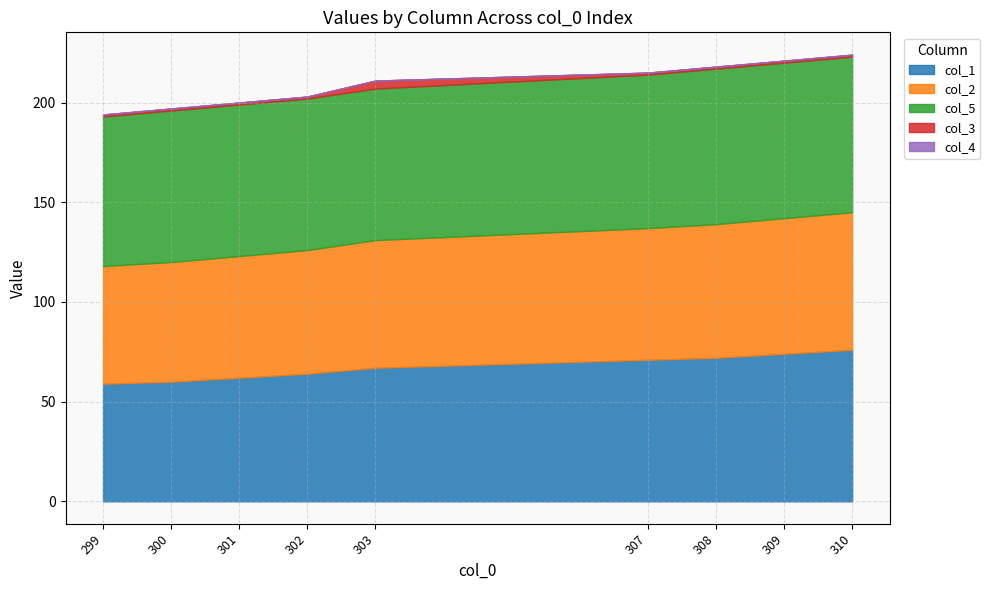

How many data points does each series have?

9